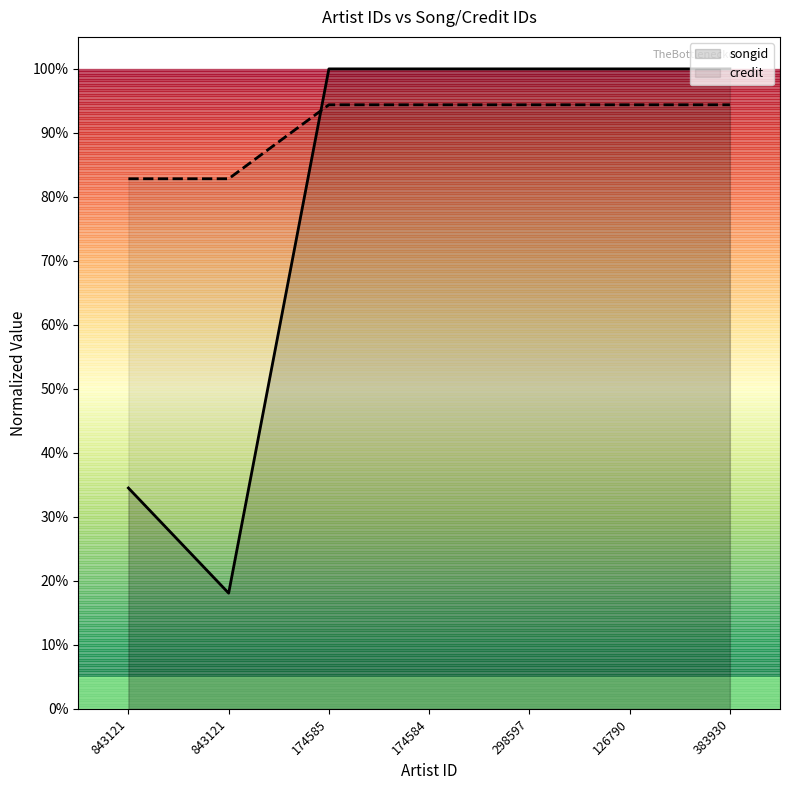

What is the total value across all series at 383930?

194.4